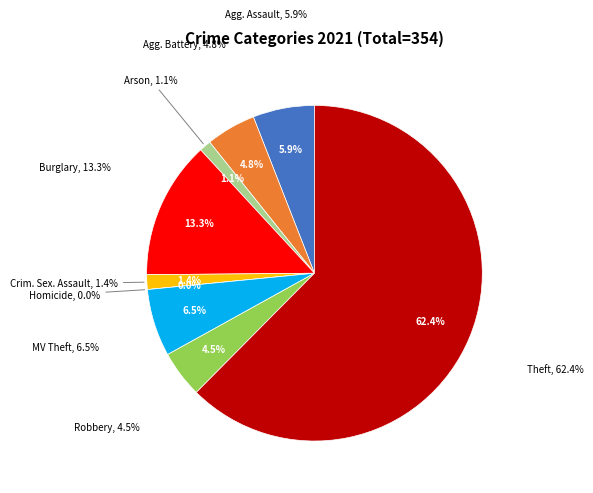

Which category has the biggest portion of the pie?

Theft